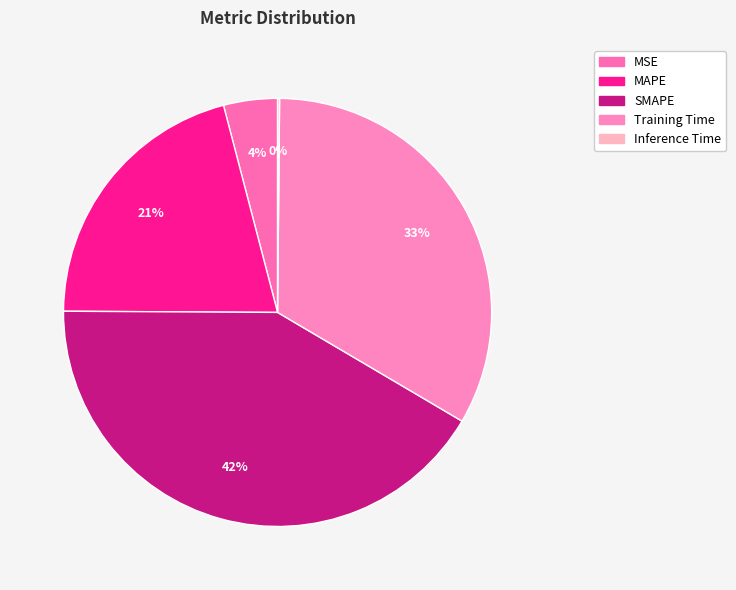

Which slice is the largest?

SMAPE